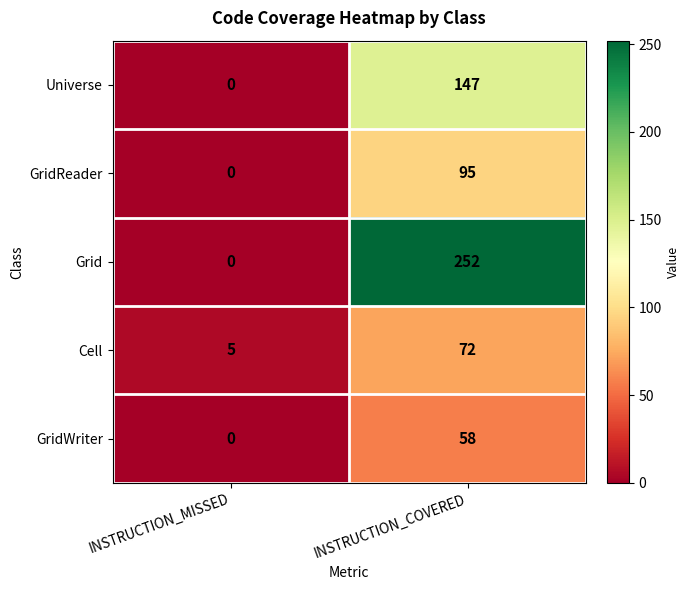

Reading left to right, transcribe all the data shown in this chart.

Universe: 0	147
GridReader: 0	95
Grid: 0	252
Cell: 5	72
GridWriter: 0	58